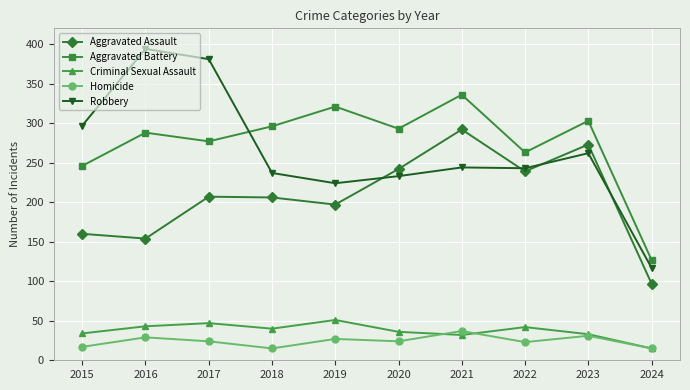

Between 2020 and 2024, which series saw the biggest shift?

Aggravated Battery